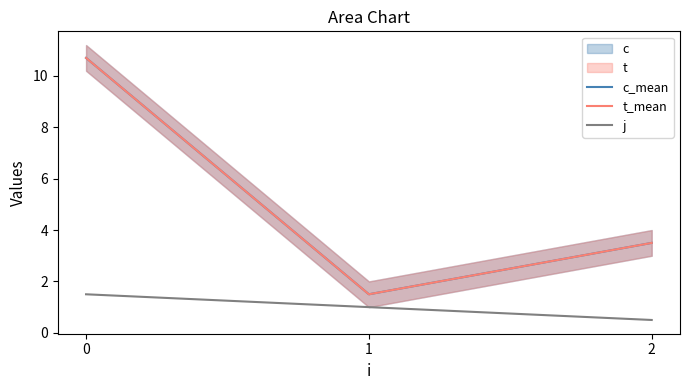

Where is t_mean nearest to the value 6?

2